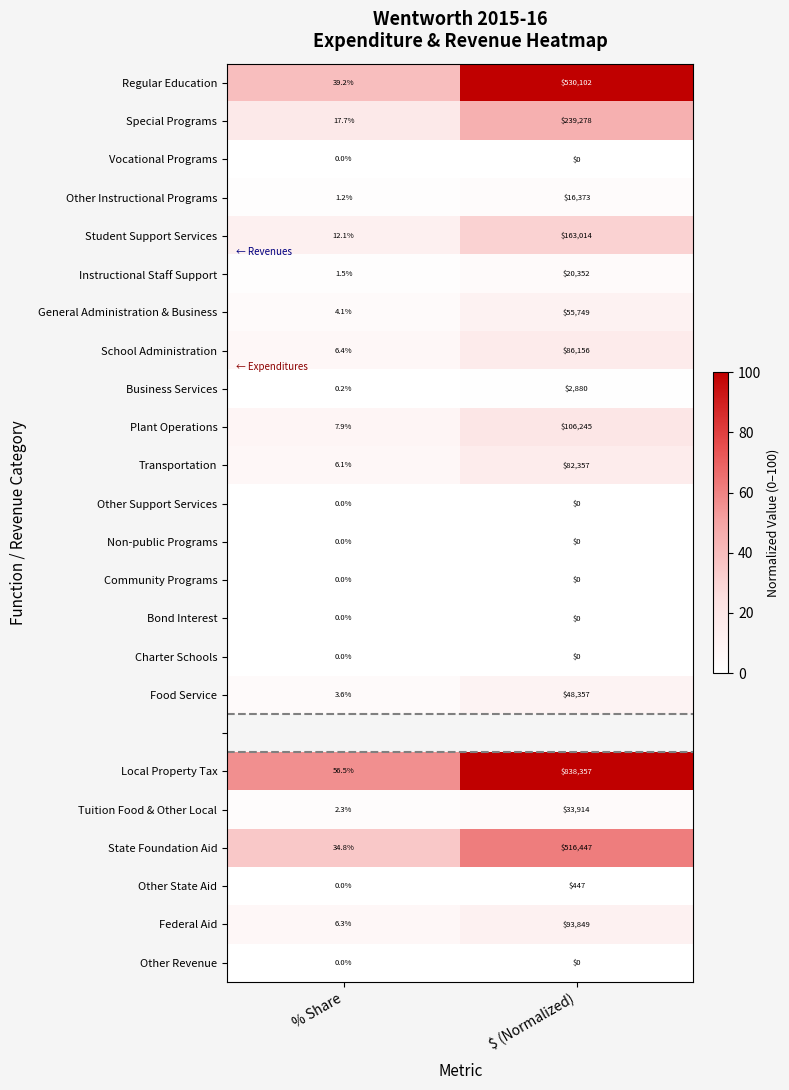

Is it true that Plant Operations equals 72911.4 at $ (Normalized)?

False